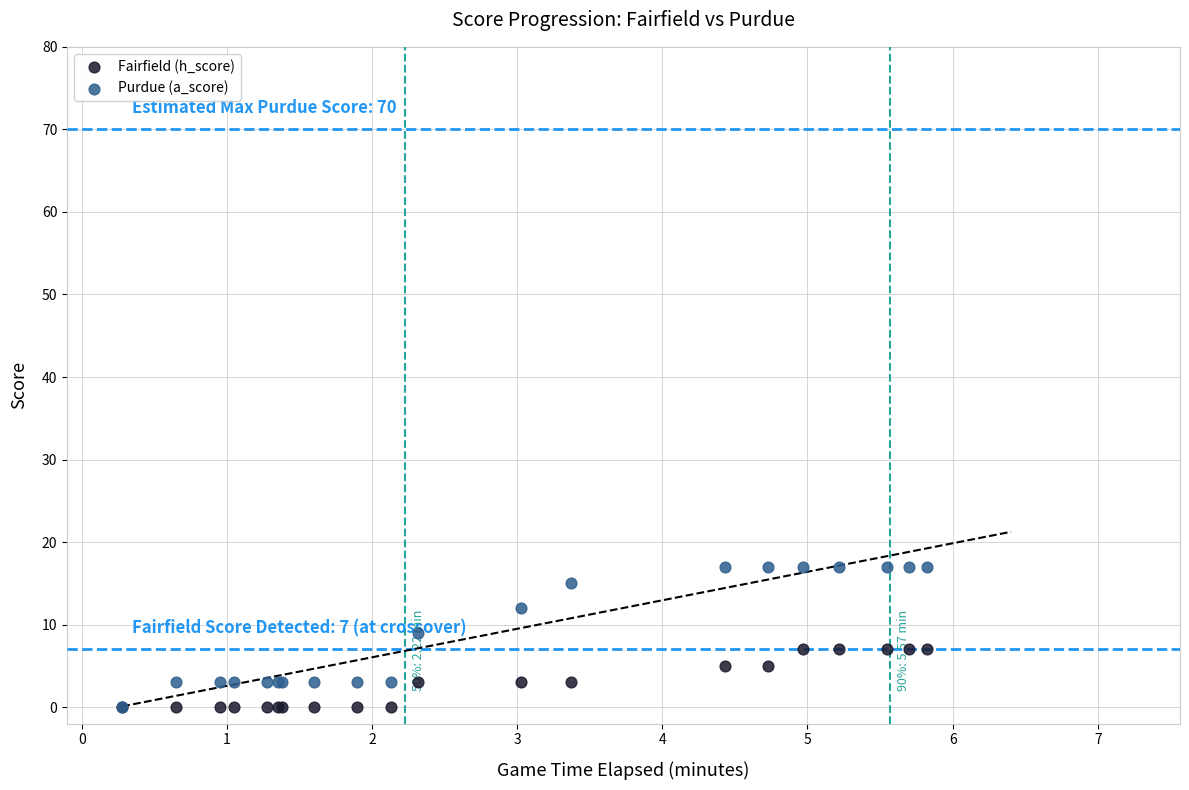

Which series has the widest spread of Y values?

Purdue (a_score)